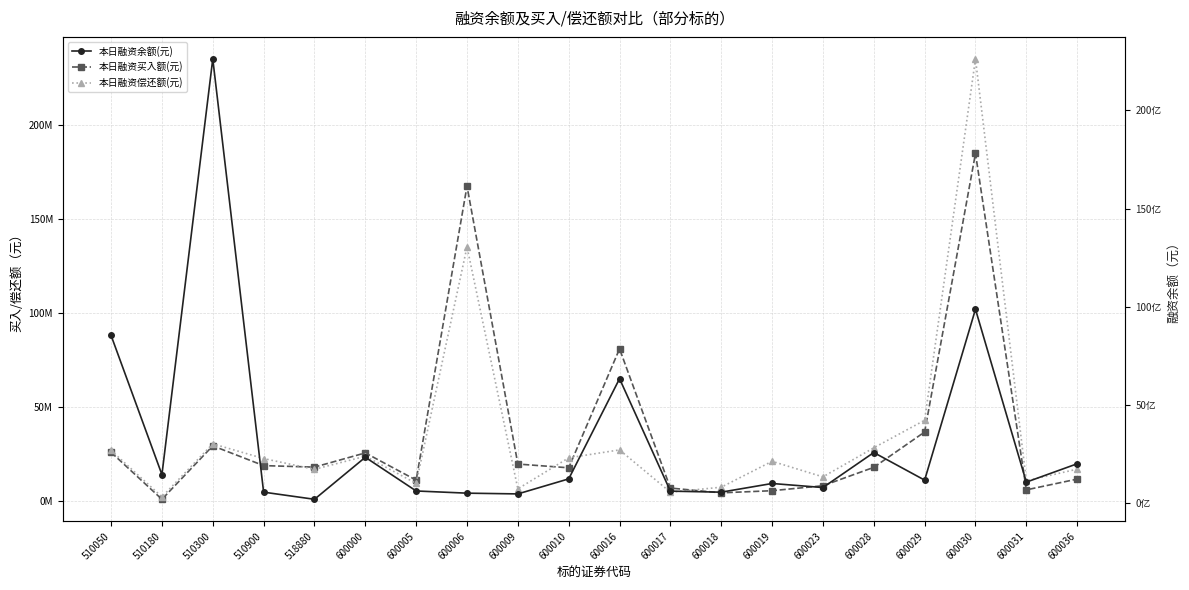

At which category does the chart reach its peak across all series?

510300